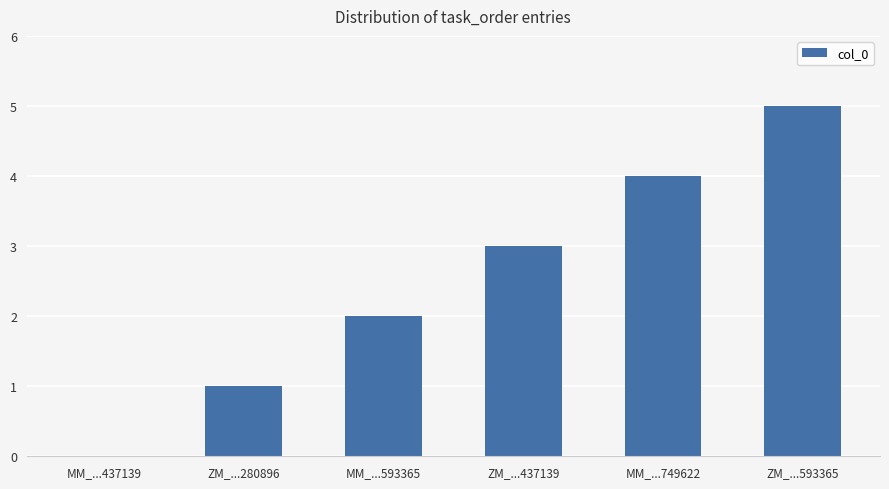

Which label corresponds to the largest value in the chart?

ZM_...593365